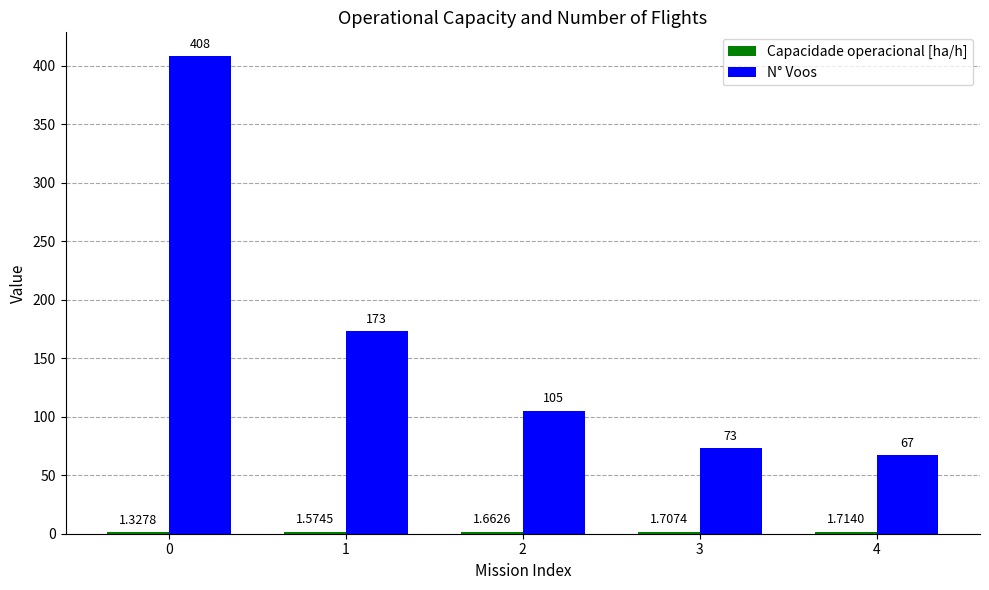

List the labels in order of N° Voos value, largest first.

0, 1, 2, 3, 4